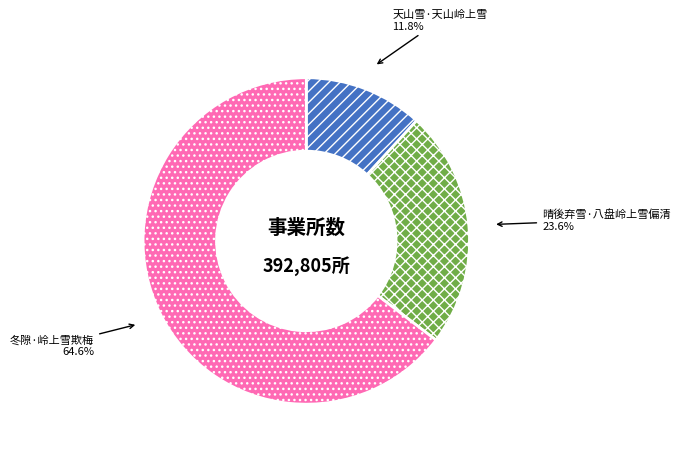

What percentage is the 天山雪·天山岭上雪 slice, to the nearest percent?

12%